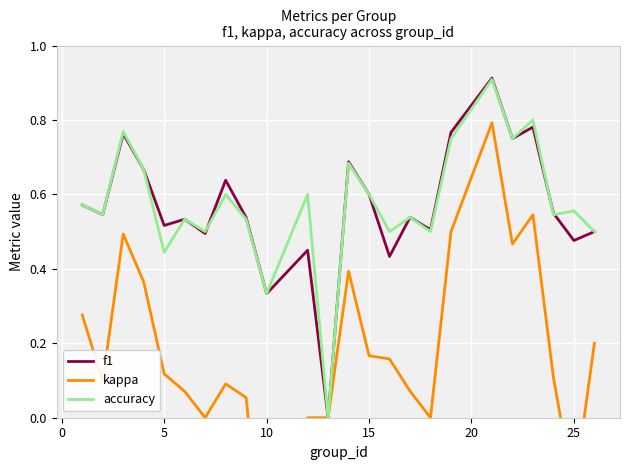

The value of kappa at 8 is 0.0. True or false?

False